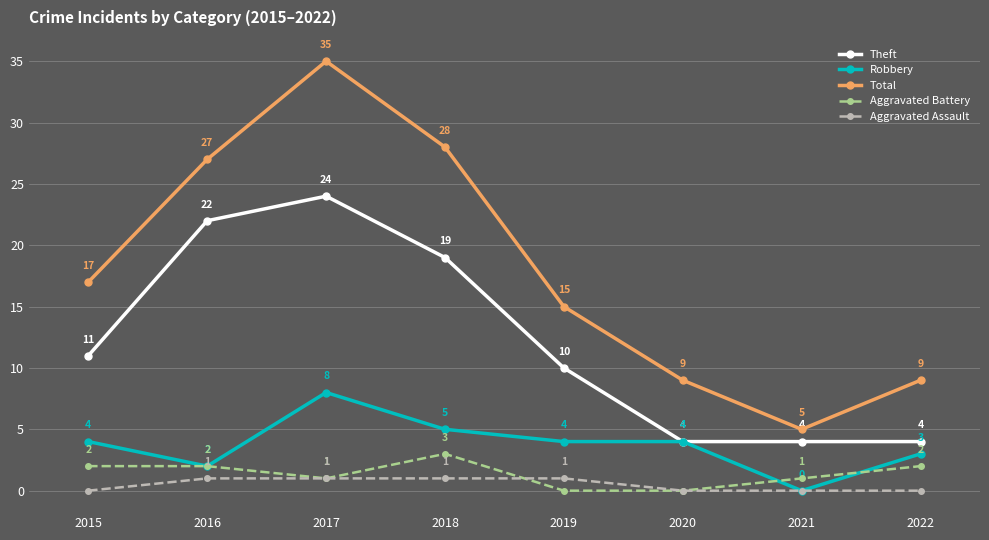

How many Aggravated Battery values are between 1 and 2?

5